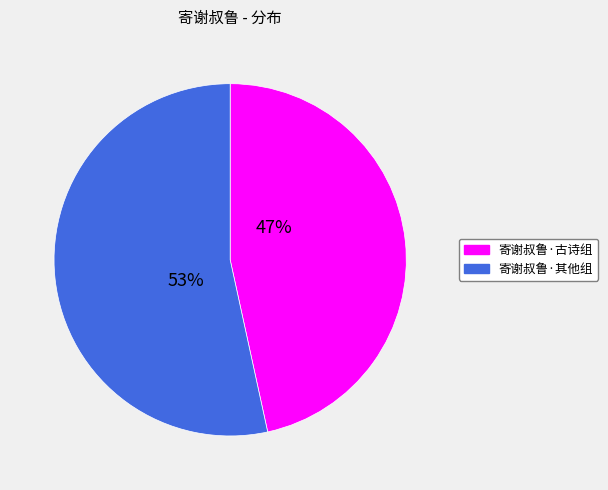

To the nearest percent, what is the average slice percentage?

50%